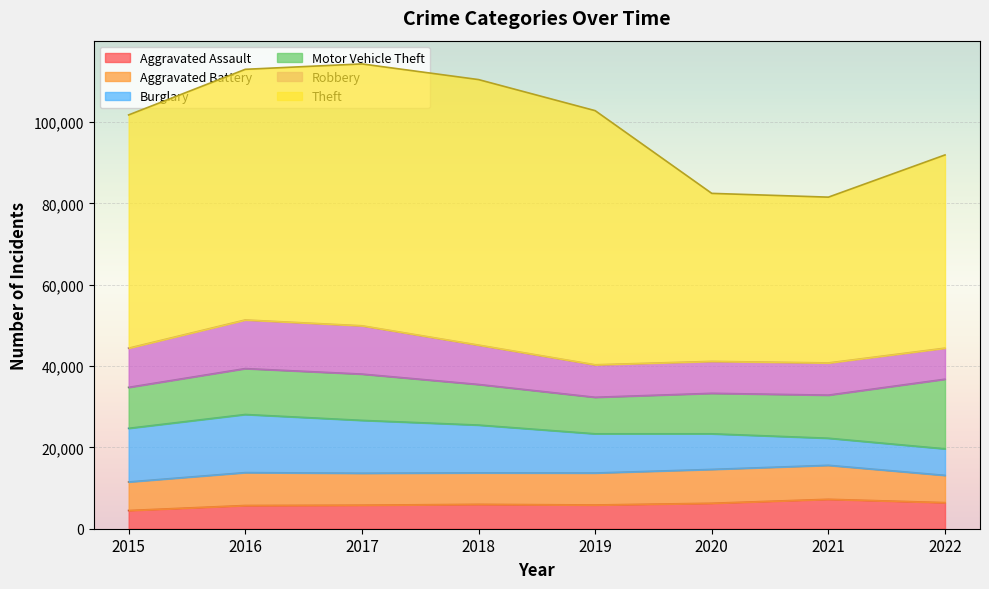

What is the value of the Theft point at the 4th from the left?

65282